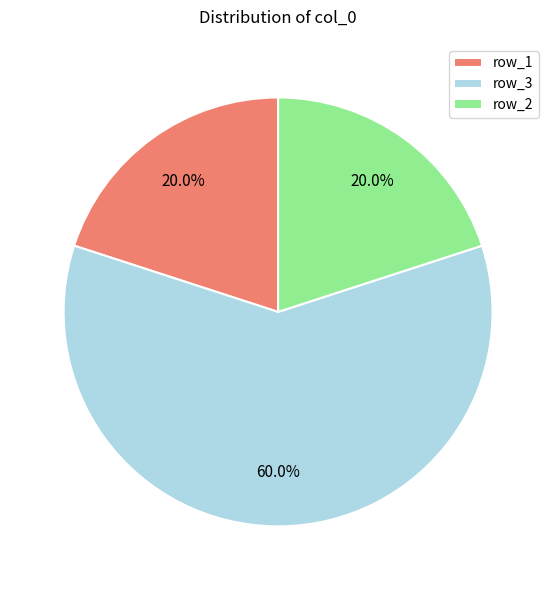

Which slice is the largest?

row_3